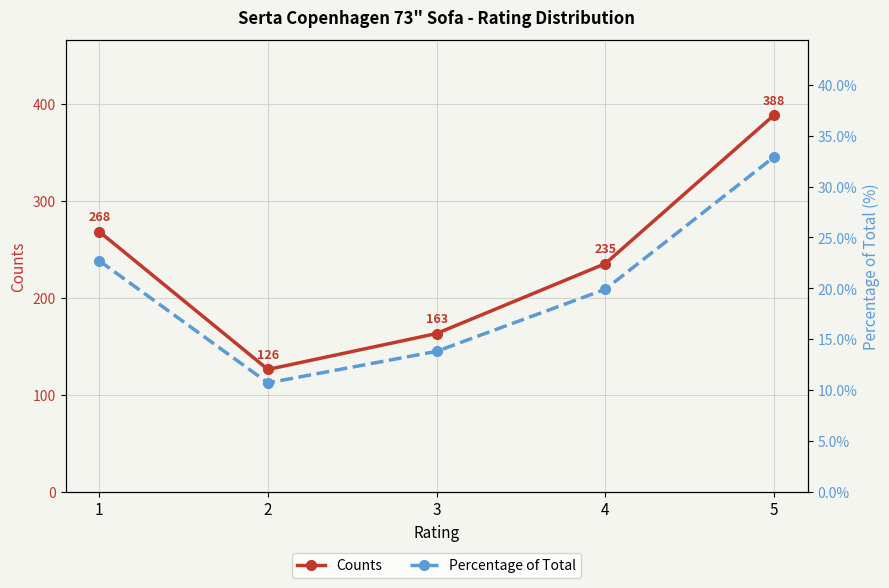

Between 1 and 3, which is larger?

1